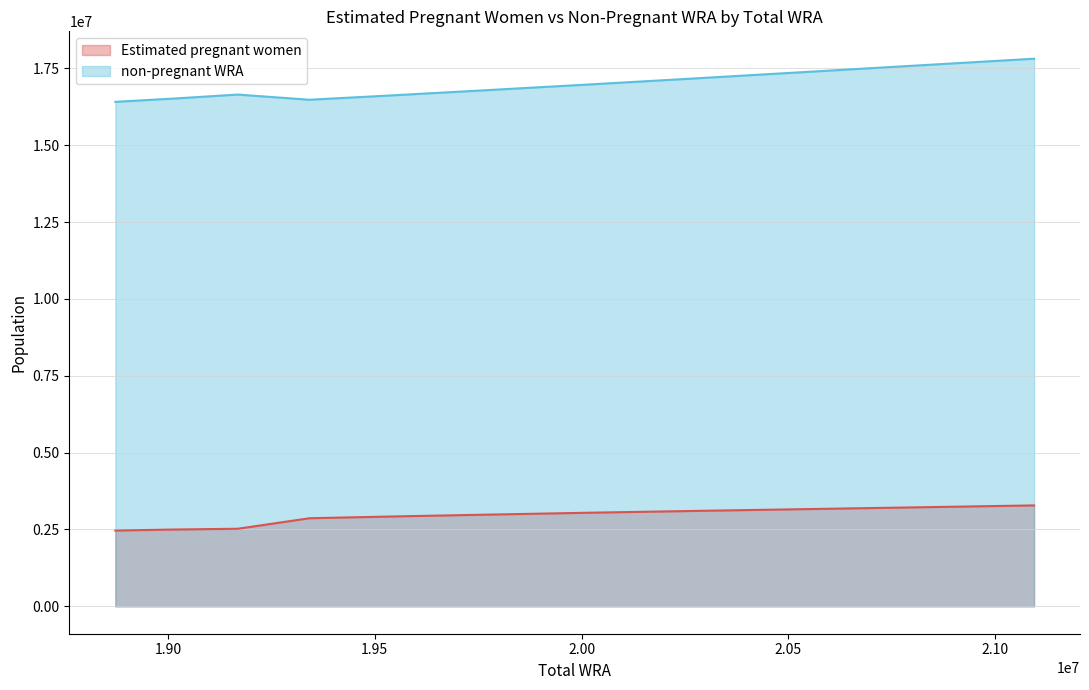

At which category is the sum across all series the highest?

21094000